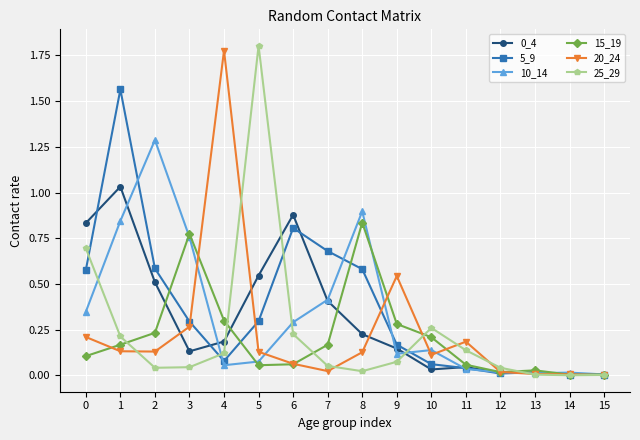

True or false: 20_24 and 15_19 intersect in this chart.

True